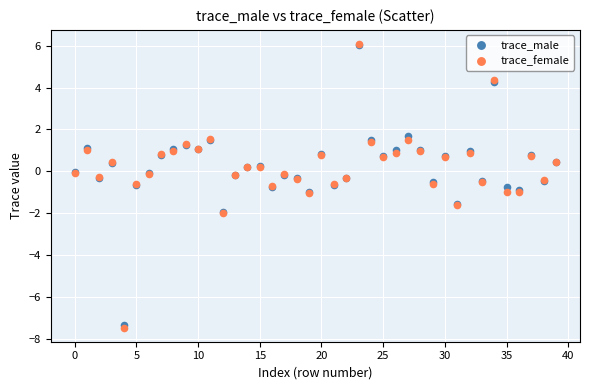

What are all the series names shown in the legend?

trace_male, trace_female